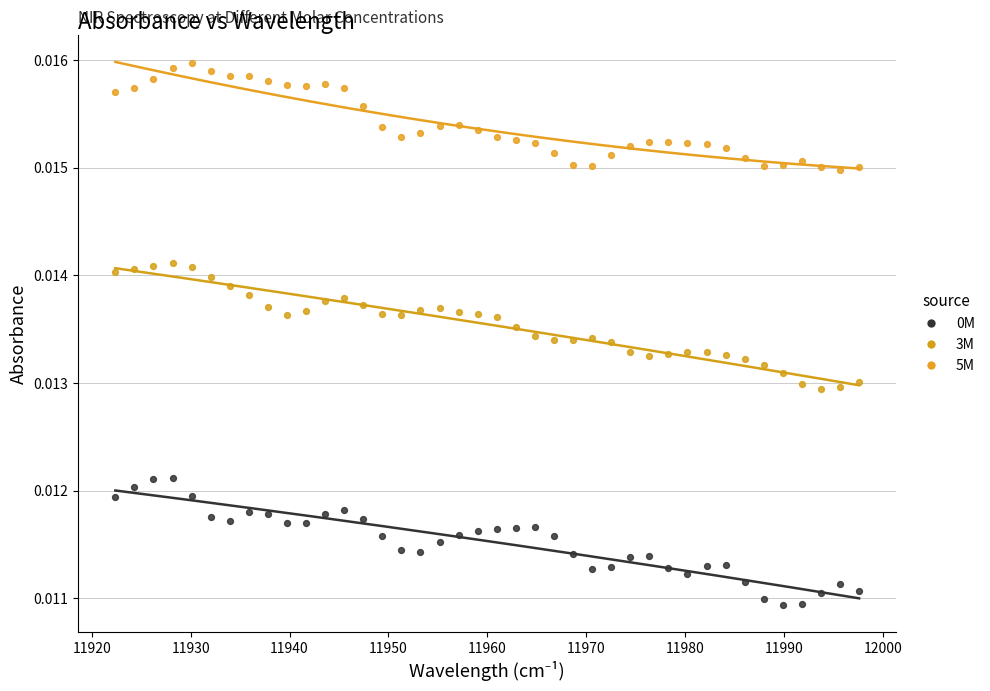

Which series contains the highest Y value?

5M